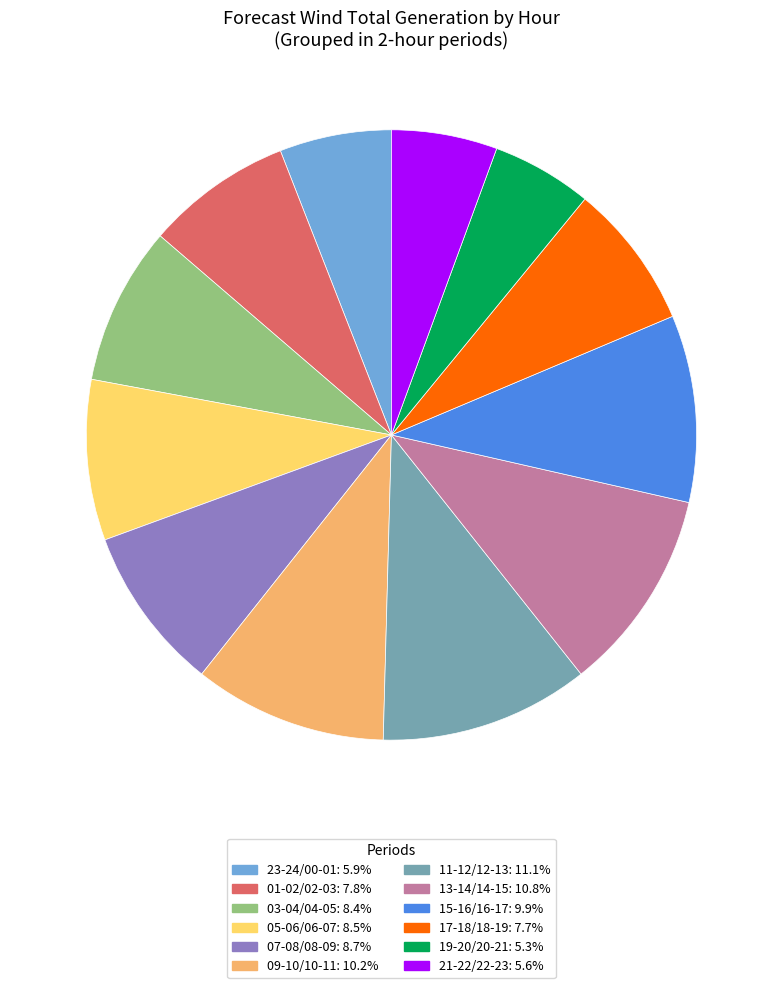

Does any single category account for the majority?

No